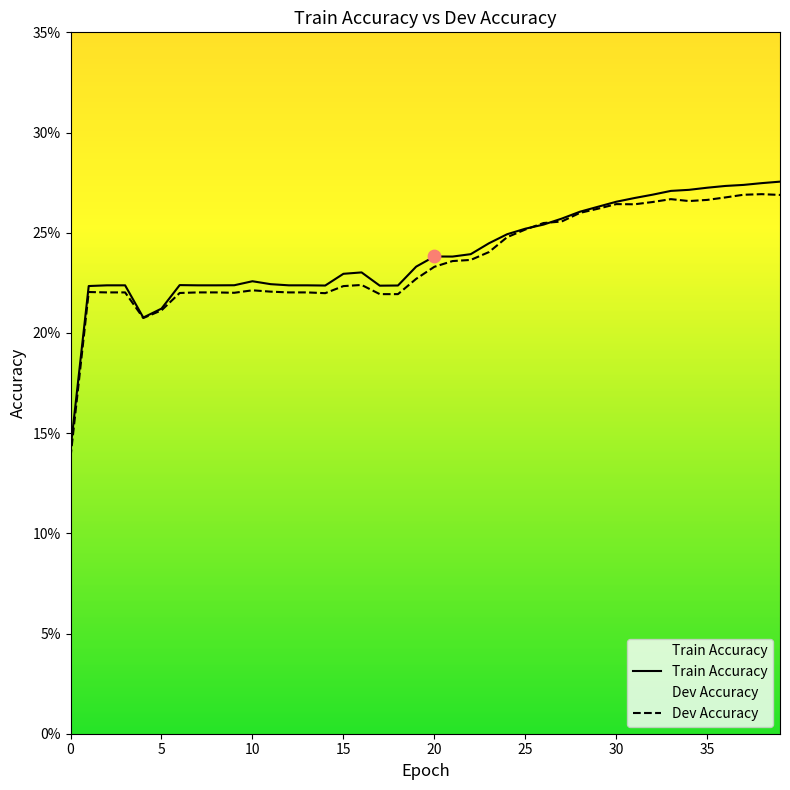

Which series reaches the maximum Y coordinate?

Train Accuracy